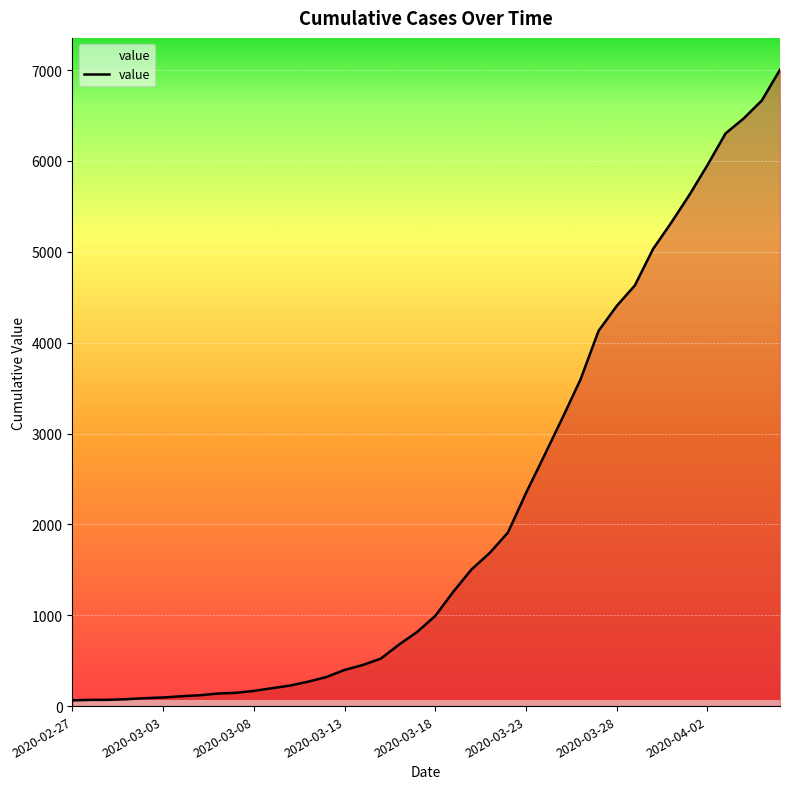

What is the average value?

2144